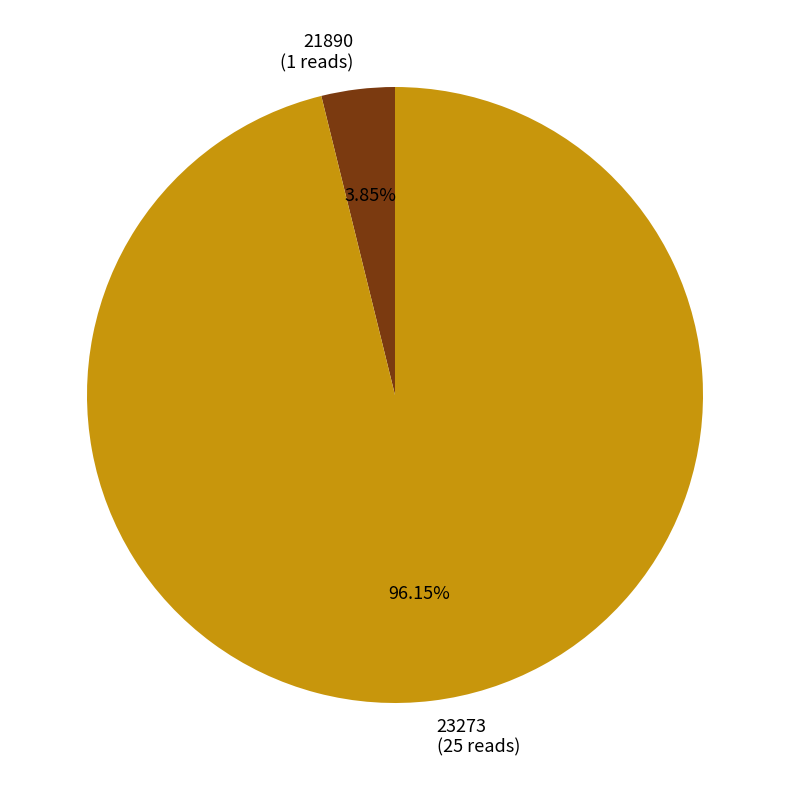

What is the ratio of the value at 23273 (25 reads) to the value at 21890 (1 reads)?

25.0